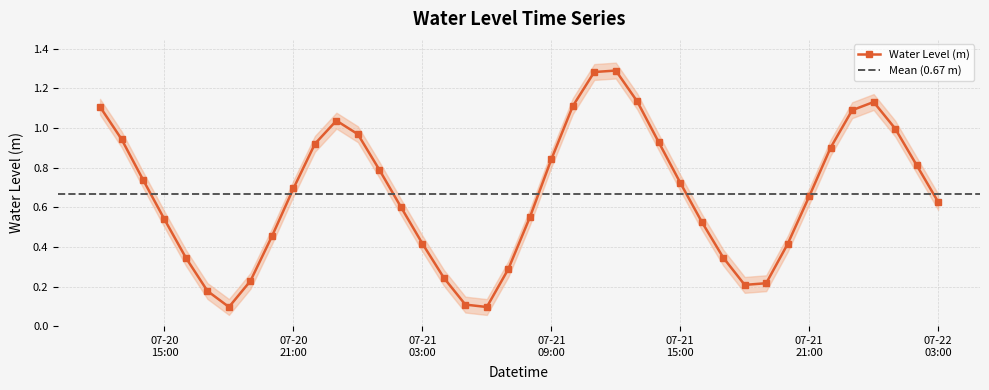

True or false: the data shows 1.2 at 2023-07-22 02:00.

False